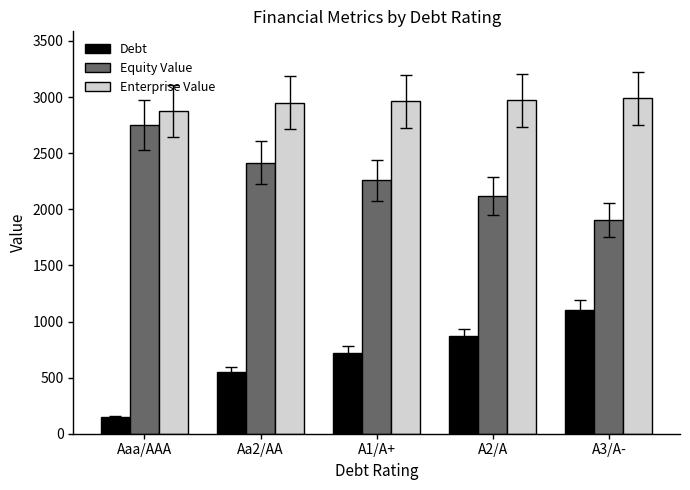

At which category does the chart reach its minimum across all series?

Aaa/AAA